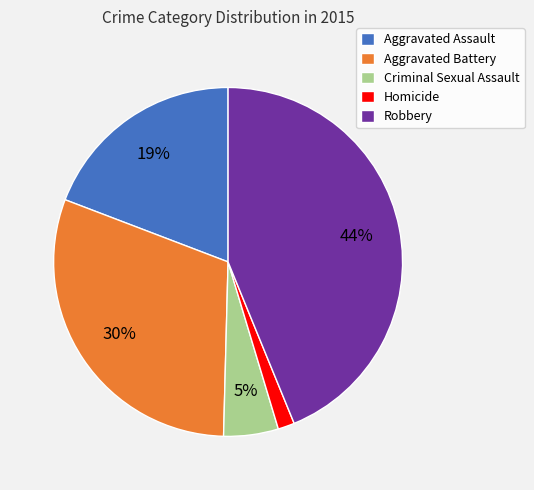

Does any single category account for the majority?

No